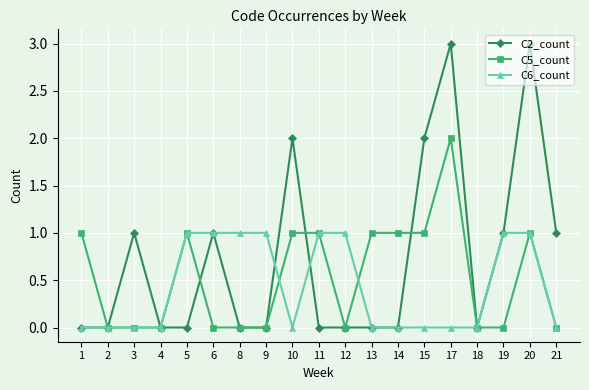

True or false: C5_count has a value of 0 at 6.

True